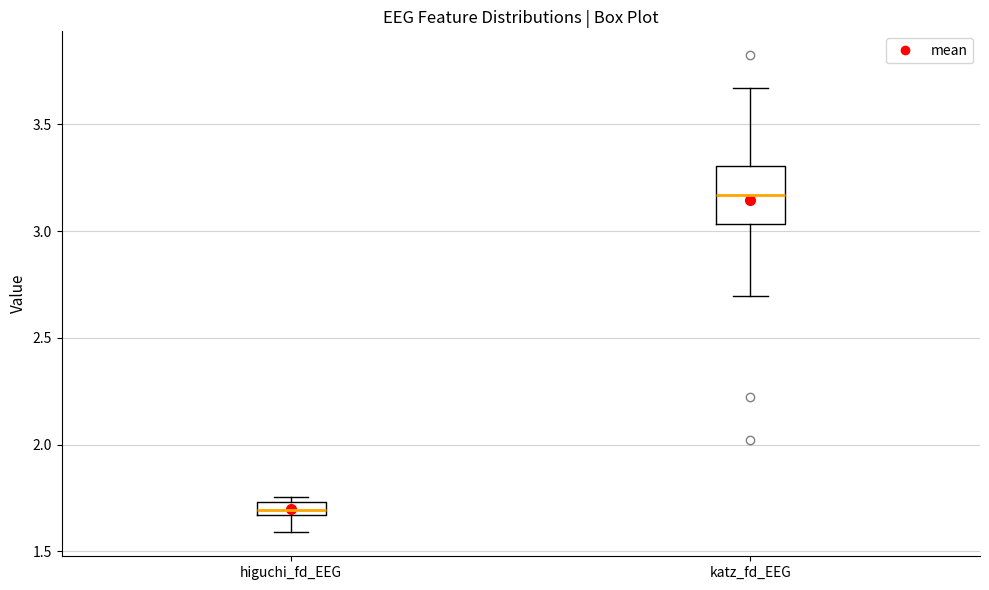

Where does the median line of the box for higuchi_fd_EEG sit on the y-axis? The values are not printed on the chart, so give them approximately, as read against the axis.

1.70